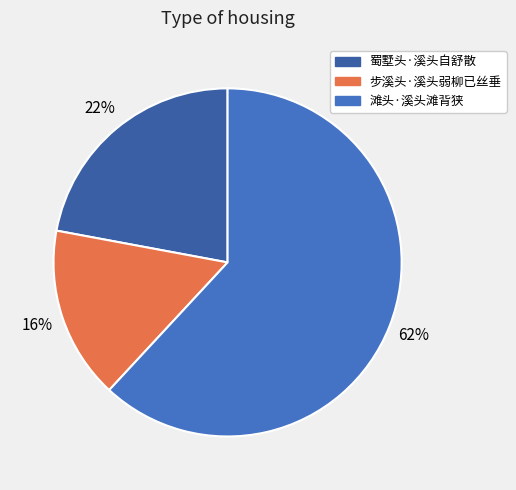

What is the smallest slice in the pie chart?

步溪头·溪头弱柳已丝垂